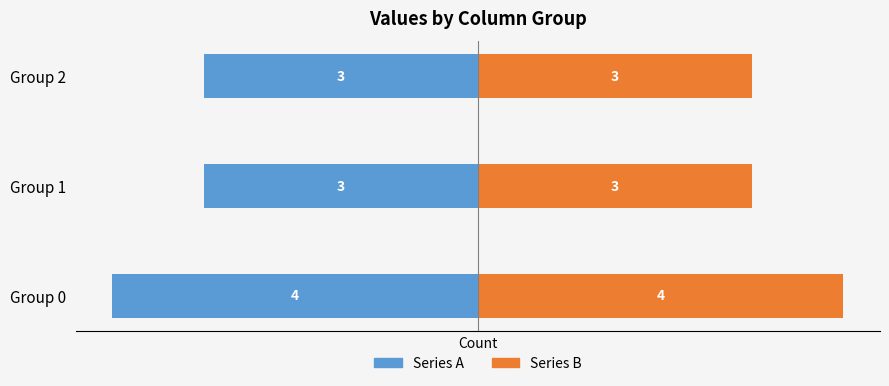

True or false: 0 (col A) has a value of -4 at Group 0.

True